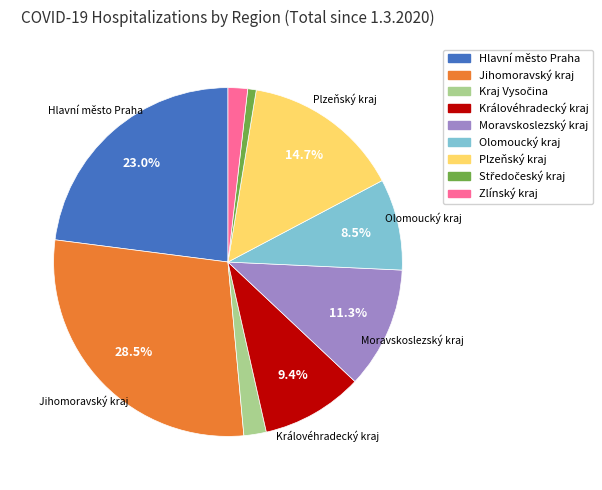

What percentage is NOT represented by Hlavní město Praha?

77.0%